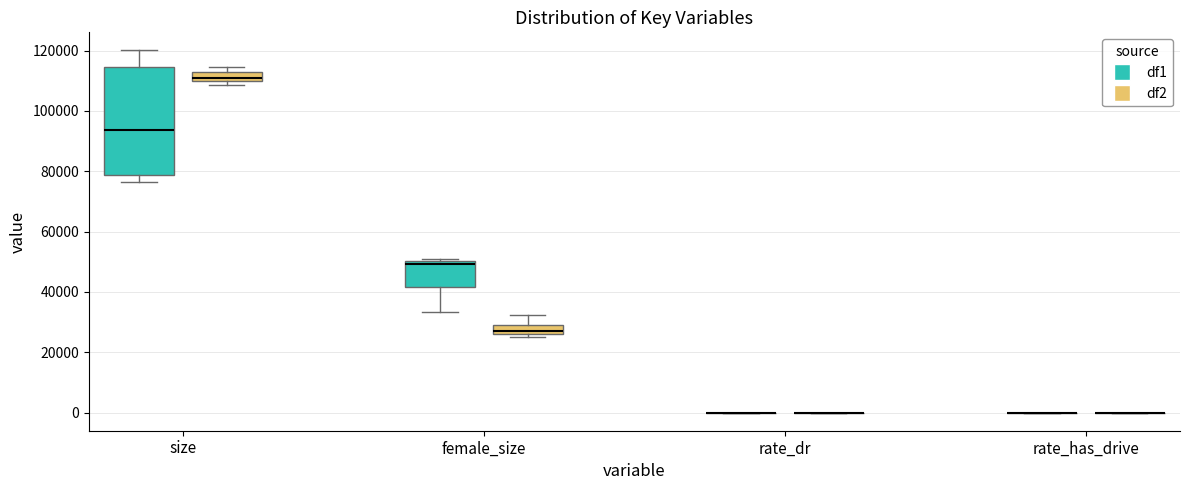

Reading left to right, read every box against the y-axis: the position of its median line, the range the box covers, and the ends of its whiskers. The values are not printed on the chart, so give them approximately, as read against the axis.

size (df1): median 94000, box 78000 to 114000, whiskers 76000 to 120000
size (df2): median 112000, box 110000 to 114000, whiskers 108000 to 114000 (above the box's upper edge)
female_size (df1): median 50000 (just below the box's upper edge), box 42000 to 50000, whiskers 34000 to 50000 (just above the box's upper edge)
female_size (df2): median 28000, box 26000 to 30000, whiskers 26000 (just below the box's lower edge) to 32000
rate_dr (df1): box collapsed to a line at 0, whiskers 0 to 0
rate_dr (df2): box collapsed to a line at 0, whiskers 0 to 0
rate_has_drive (df1): box collapsed to a line at 0, whiskers 0 to 0
rate_has_drive (df2): box collapsed to a line at 0, whiskers 0 to 0